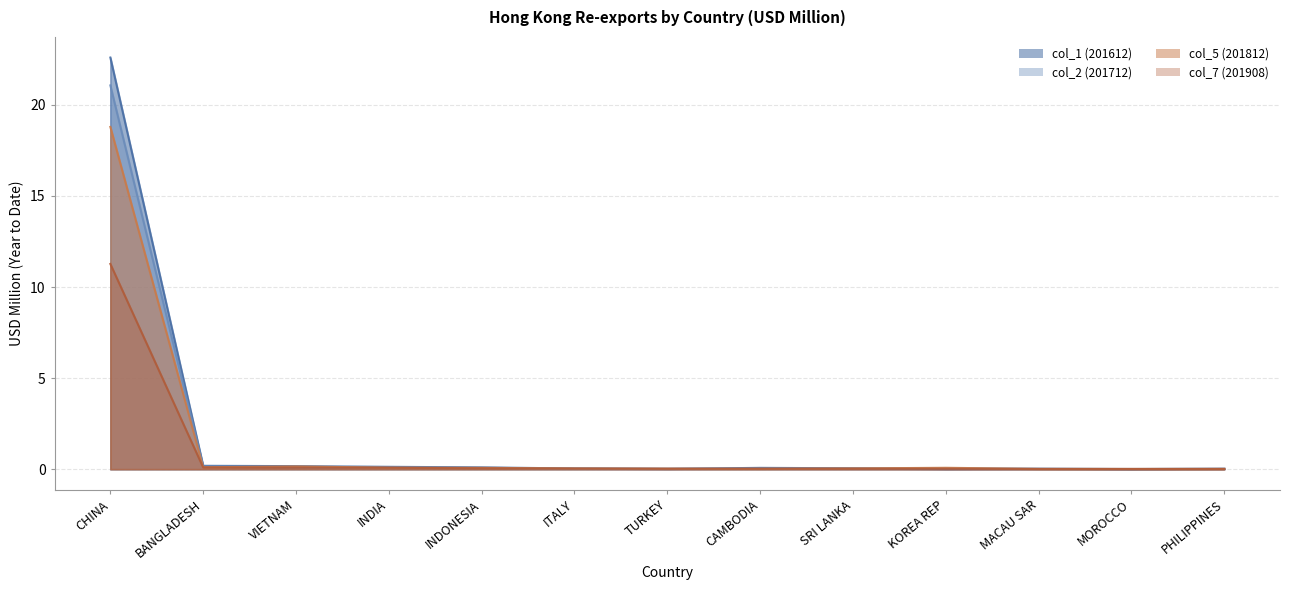

At how many categories does at least one series exceed 13?

1